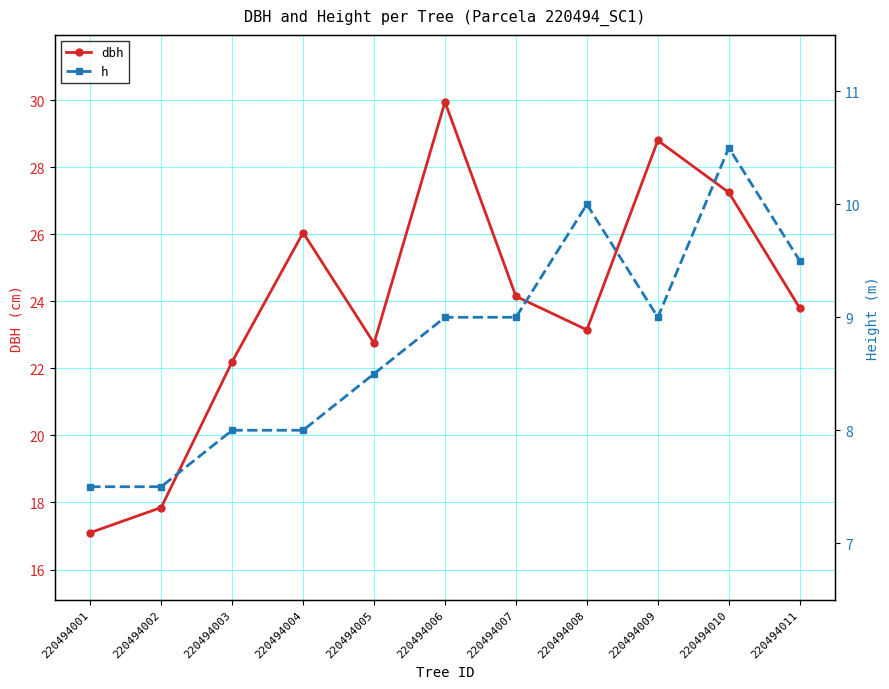

At how many categories does at least one series exceed 16?

11